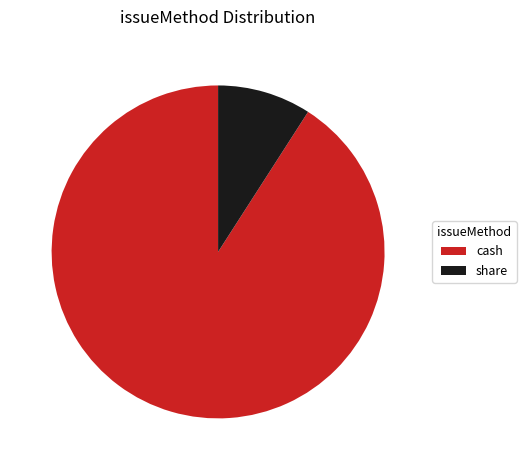

Do share and cash together represent more than half of the pie?

Yes